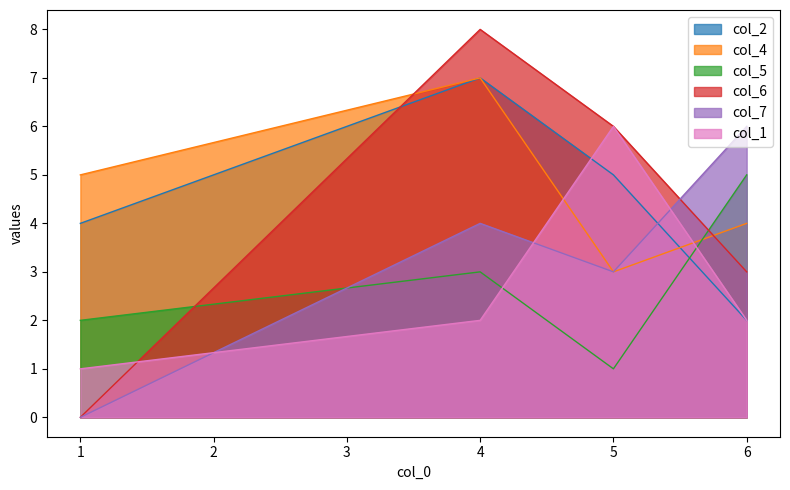

Reading left to right, extract all data points from this chart.

col_2: 4	7	5	2
col_4: 5	7	3	4
col_5: 2	3	1	5
col_6: 0	8	6	3
col_7: 0	4	3	6
col_1: 1	2	6	2